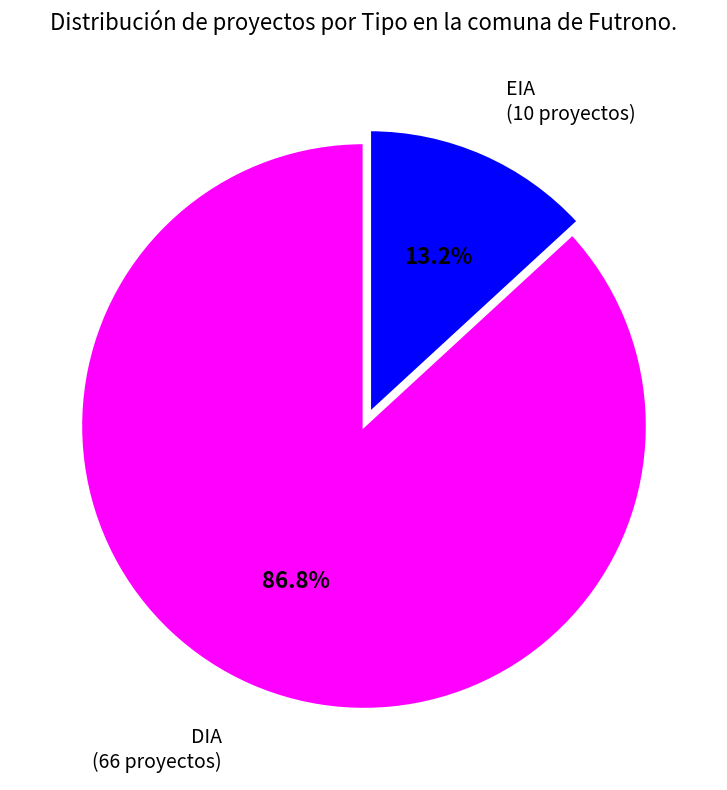

Rank the categories by value from lowest to highest.

EIA, DIA